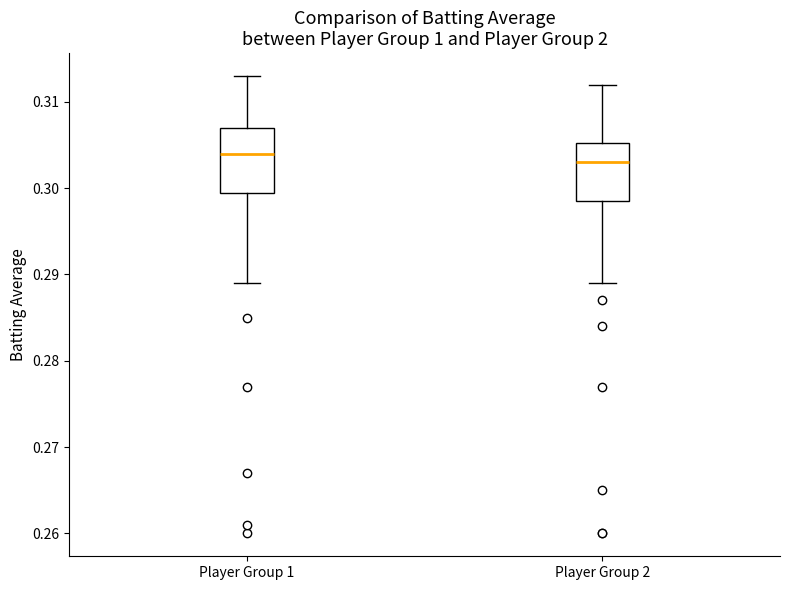

Reading left to right, read every box against the y-axis: the position of its median line, the range the box covers, and the ends of its whiskers. The values are not printed on the chart, so give them approximately, as read against the axis.

Player Group 1: median 0.304, box 0.300 to 0.307, whiskers 0.289 to 0.313
Player Group 2: median 0.303, box 0.299 to 0.305, whiskers 0.289 to 0.312